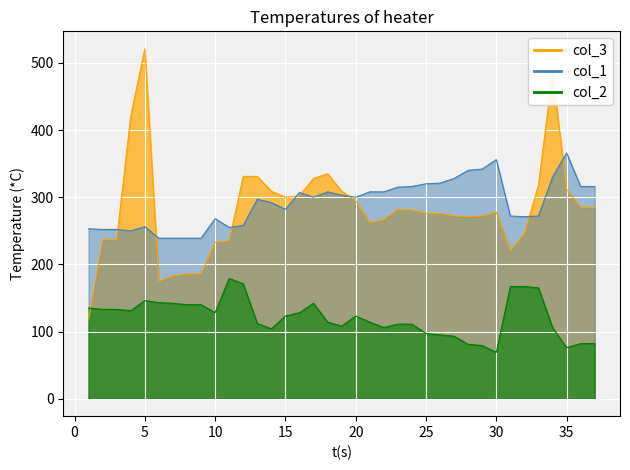

What is the value of the col_3 point at the 30th from the left?

278